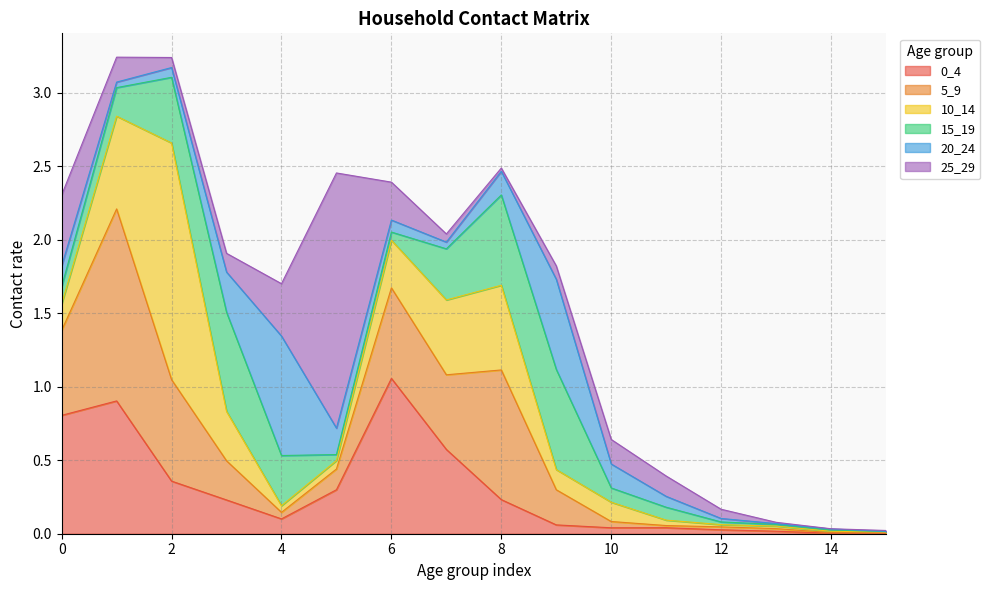

Does the chart have visible grid lines?

Yes